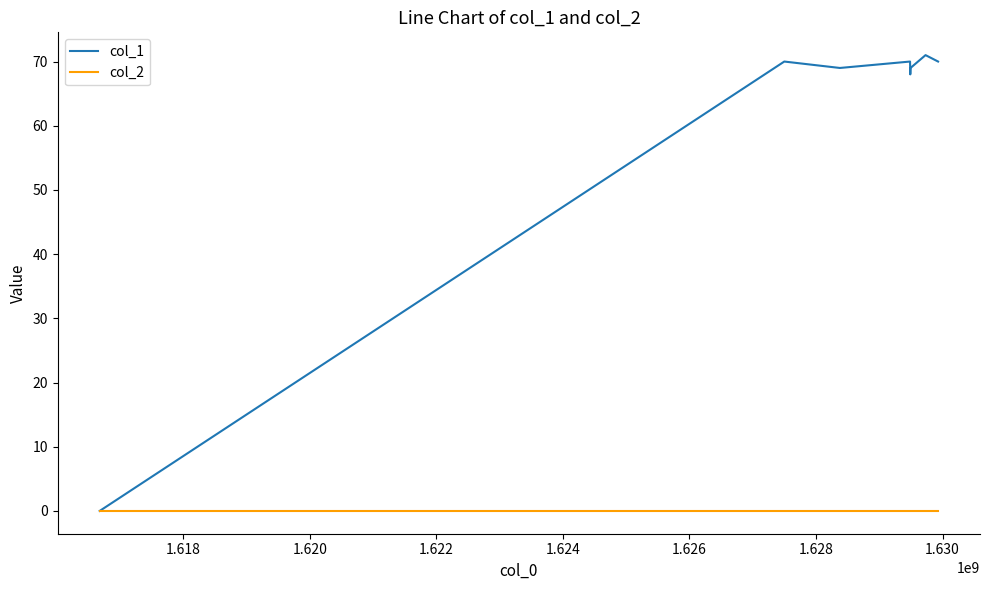

How many lines are shown in the chart?

2